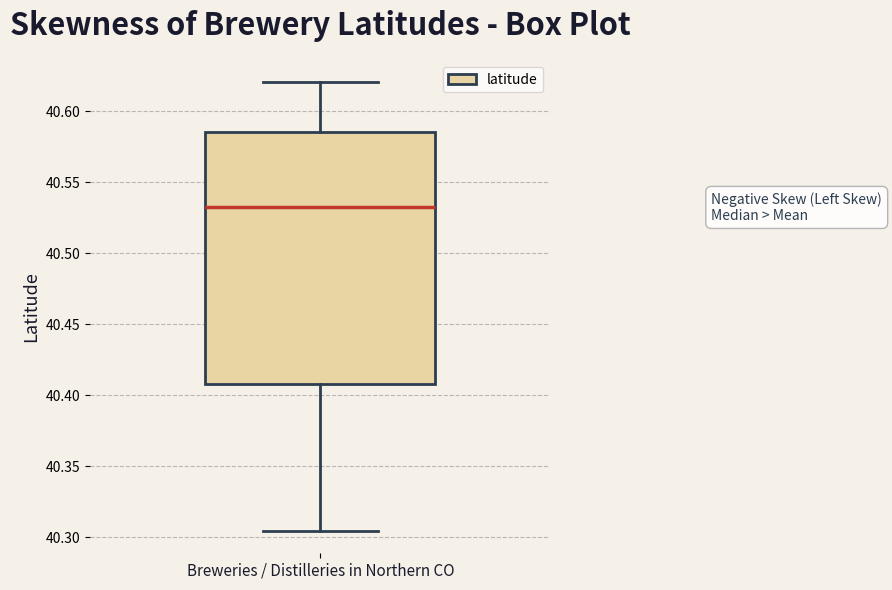

Read this box plot against the y-axis: the position of the median line, the range covered by the box, and the ends of both whiskers. The values are not printed on the chart, so give them approximately, as read against the axis.

median 40.530, box 40.410 to 40.585, whiskers 40.305 to 40.620